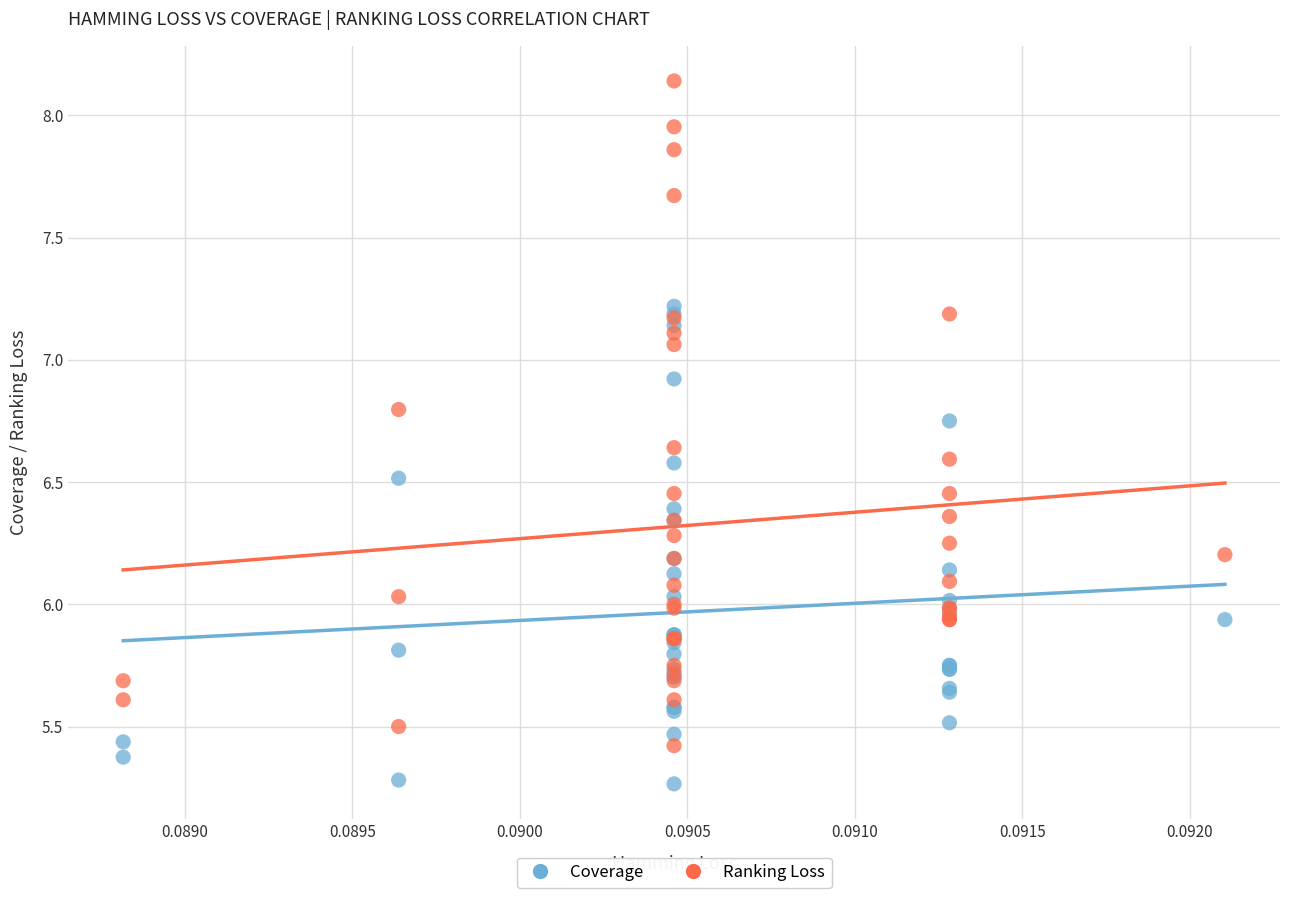

Which series contains the lowest Y value?

Coverage